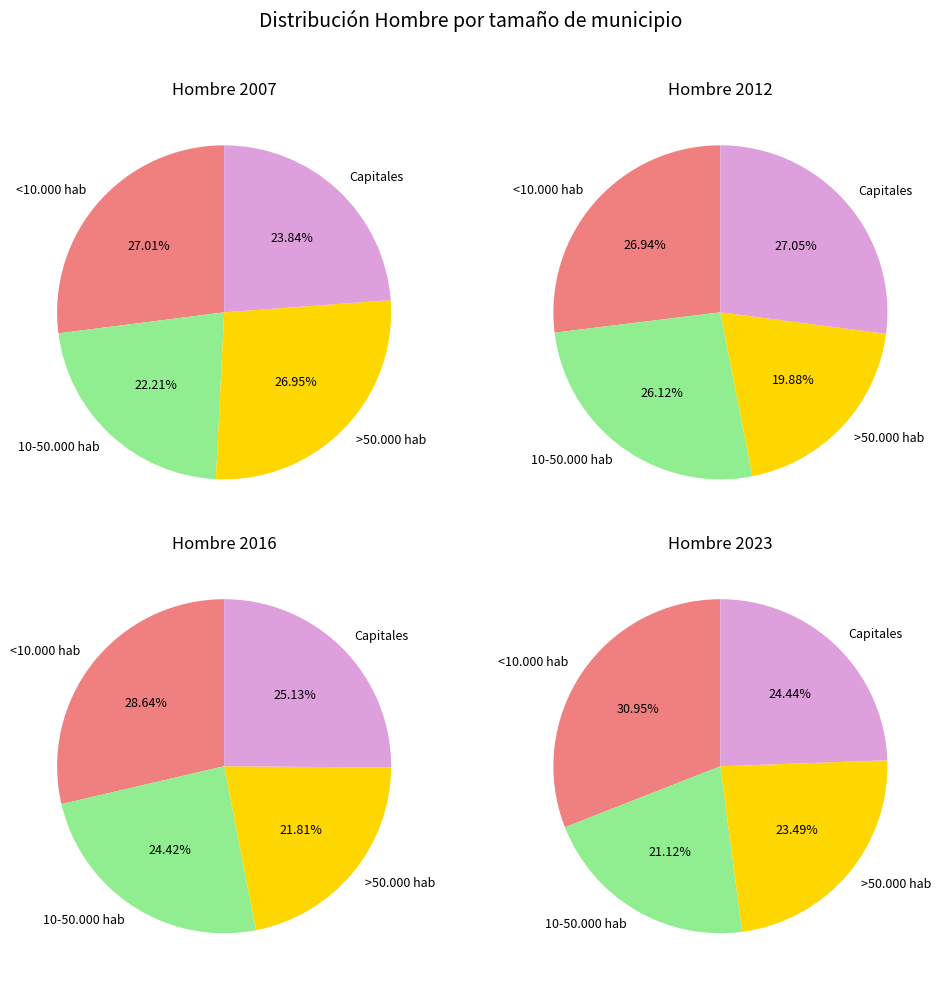

Does <10.000 hab account for over 50% of the chart?

No